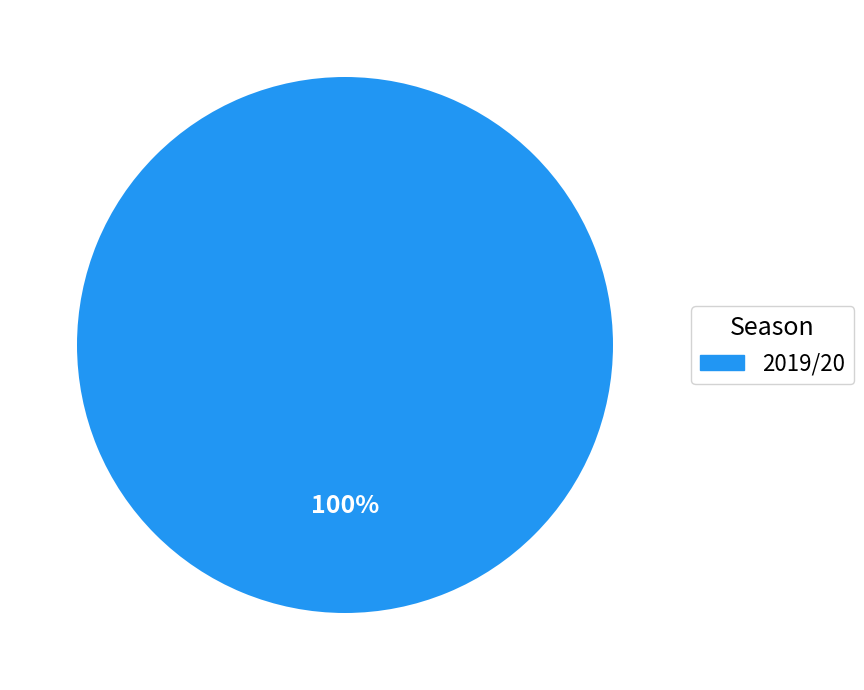

Does any single category account for the majority?

Yes